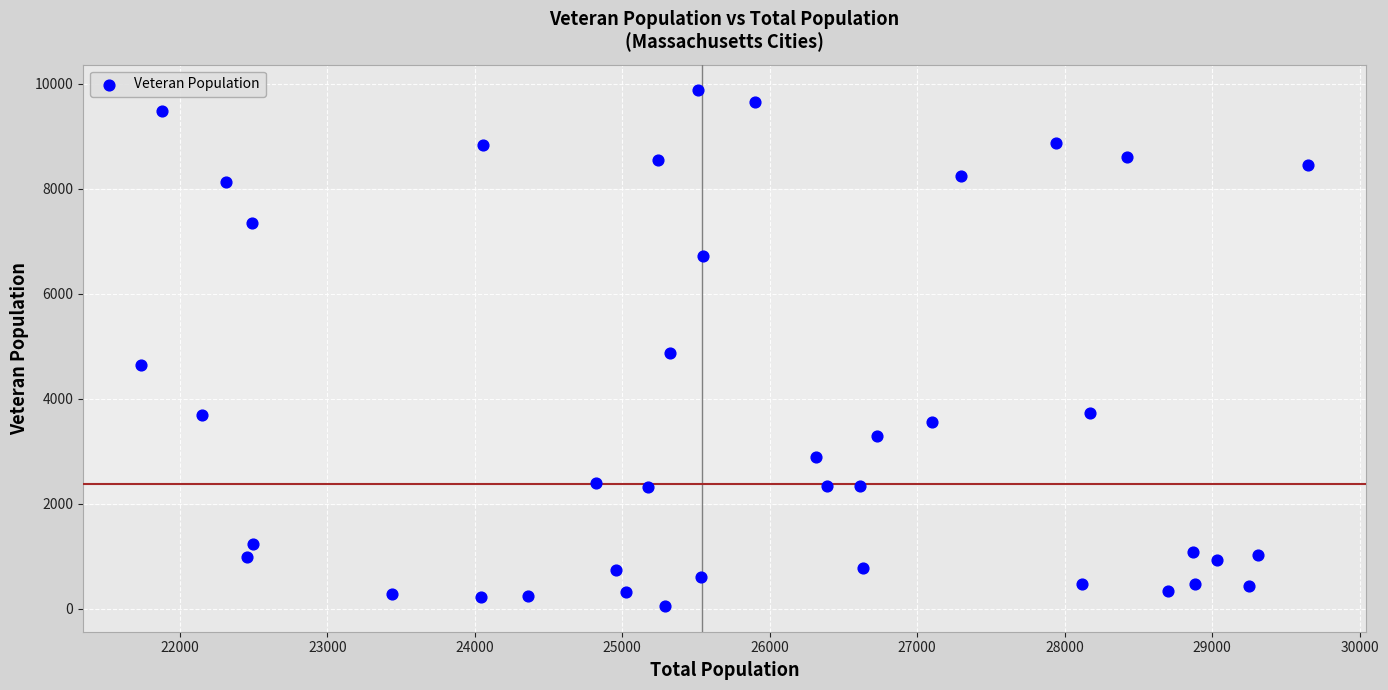

What is the range of X values (max minus min)?

7910